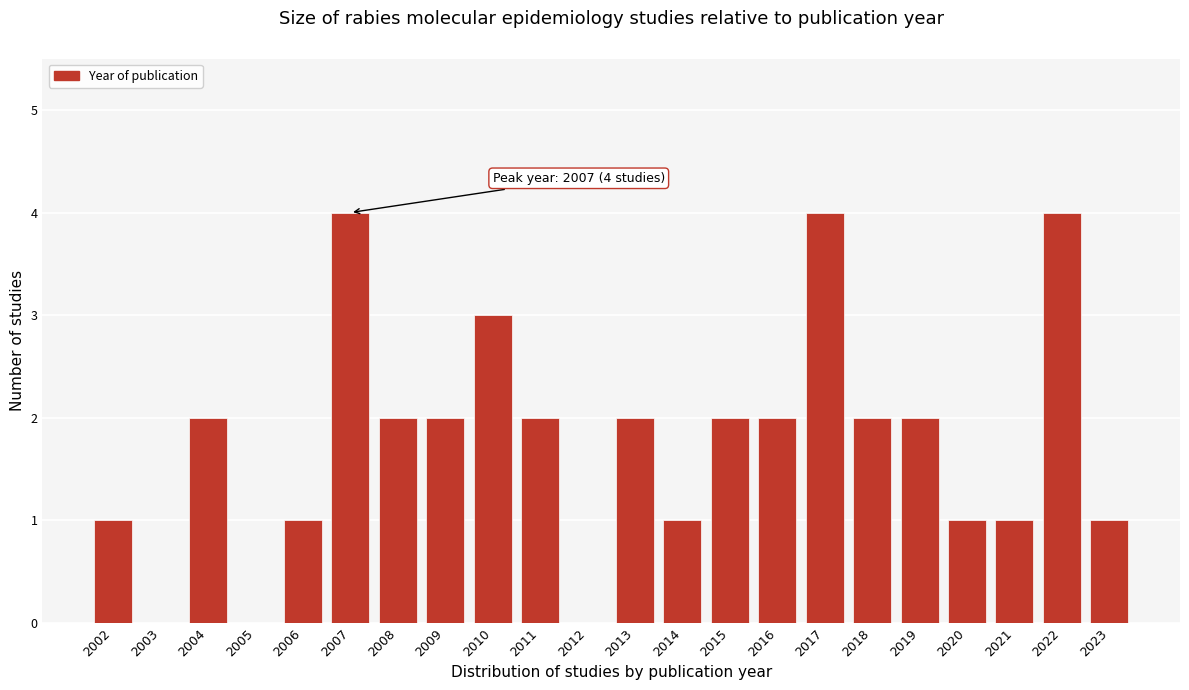

Reading right to left, extract all data points from this chart.

2023=1	2022=4	2021=1	2020=1	2019=2	2018=2	2017=4	2016=2	2015=2	2014=1	2013=2	2012=0	2011=2	2010=3	2009=2	2008=2	2007=4	2006=1	2005=0	2004=2	2003=0	2002=1